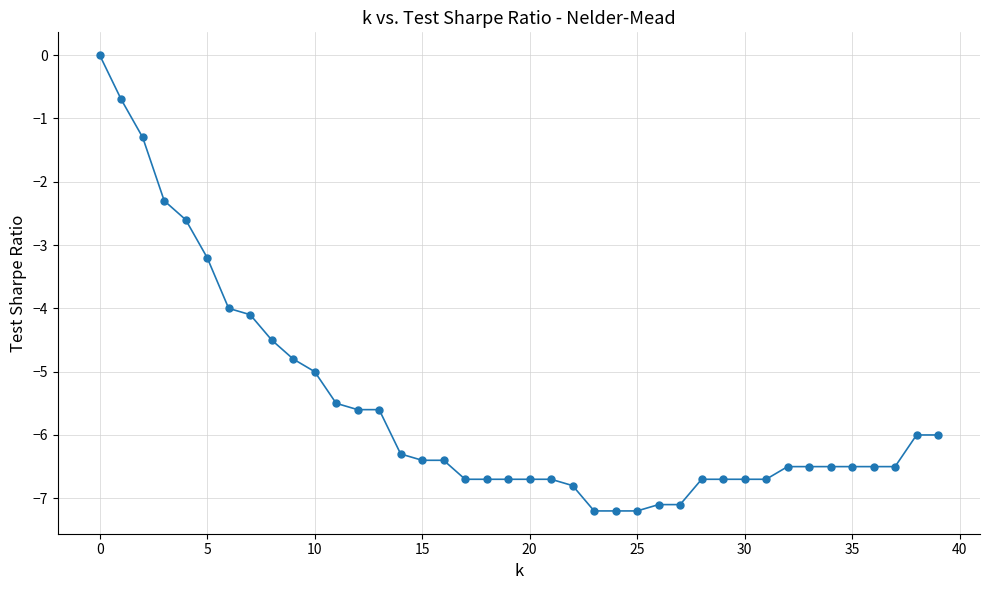

What is the difference between the maximum and second lowest values?

7.2